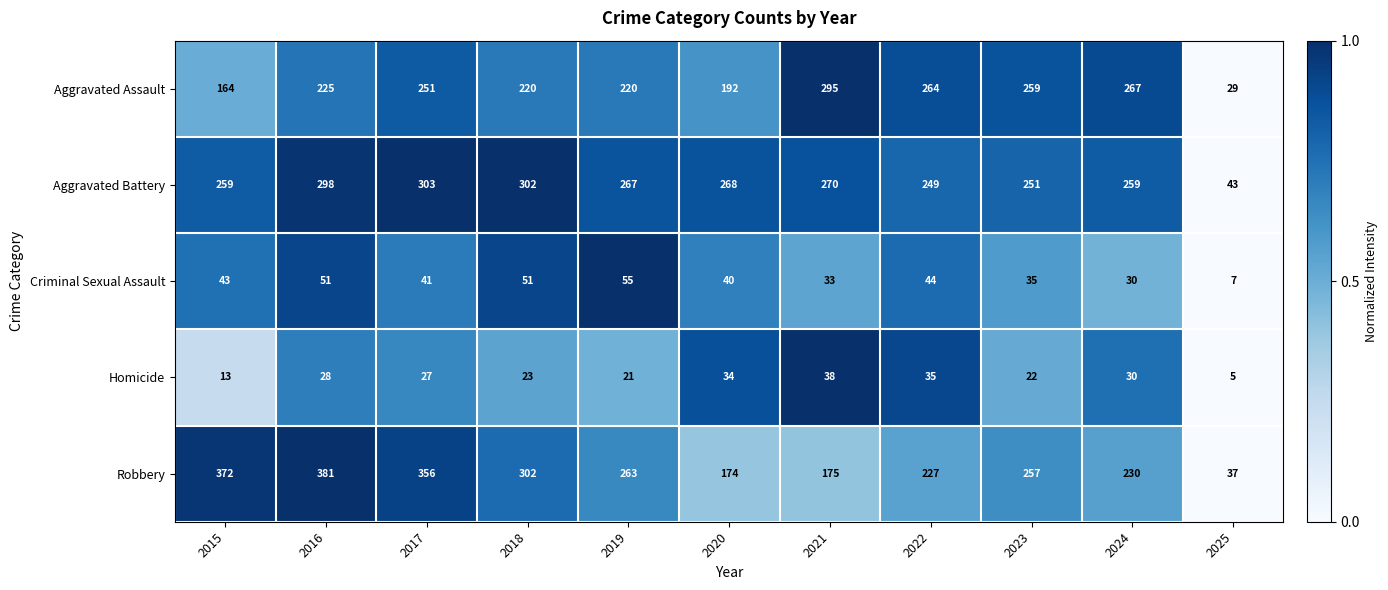

Which series has the largest range (max minus min)?

Robbery